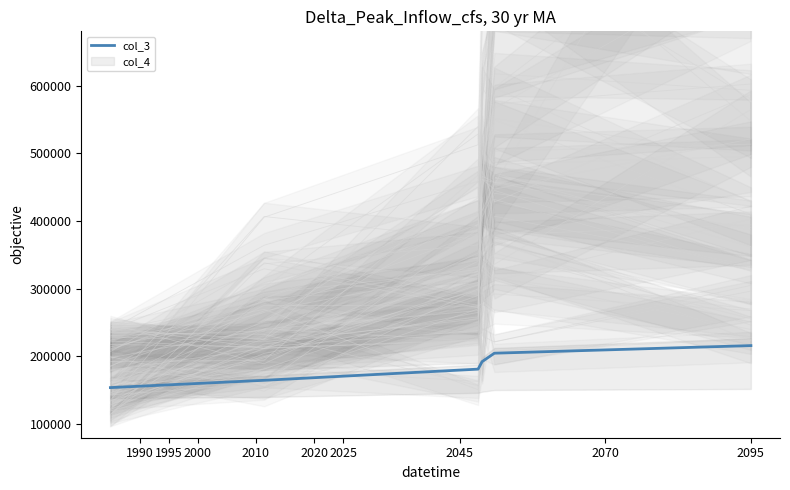

True or false: the data has more than 1 interior local peaks.

False